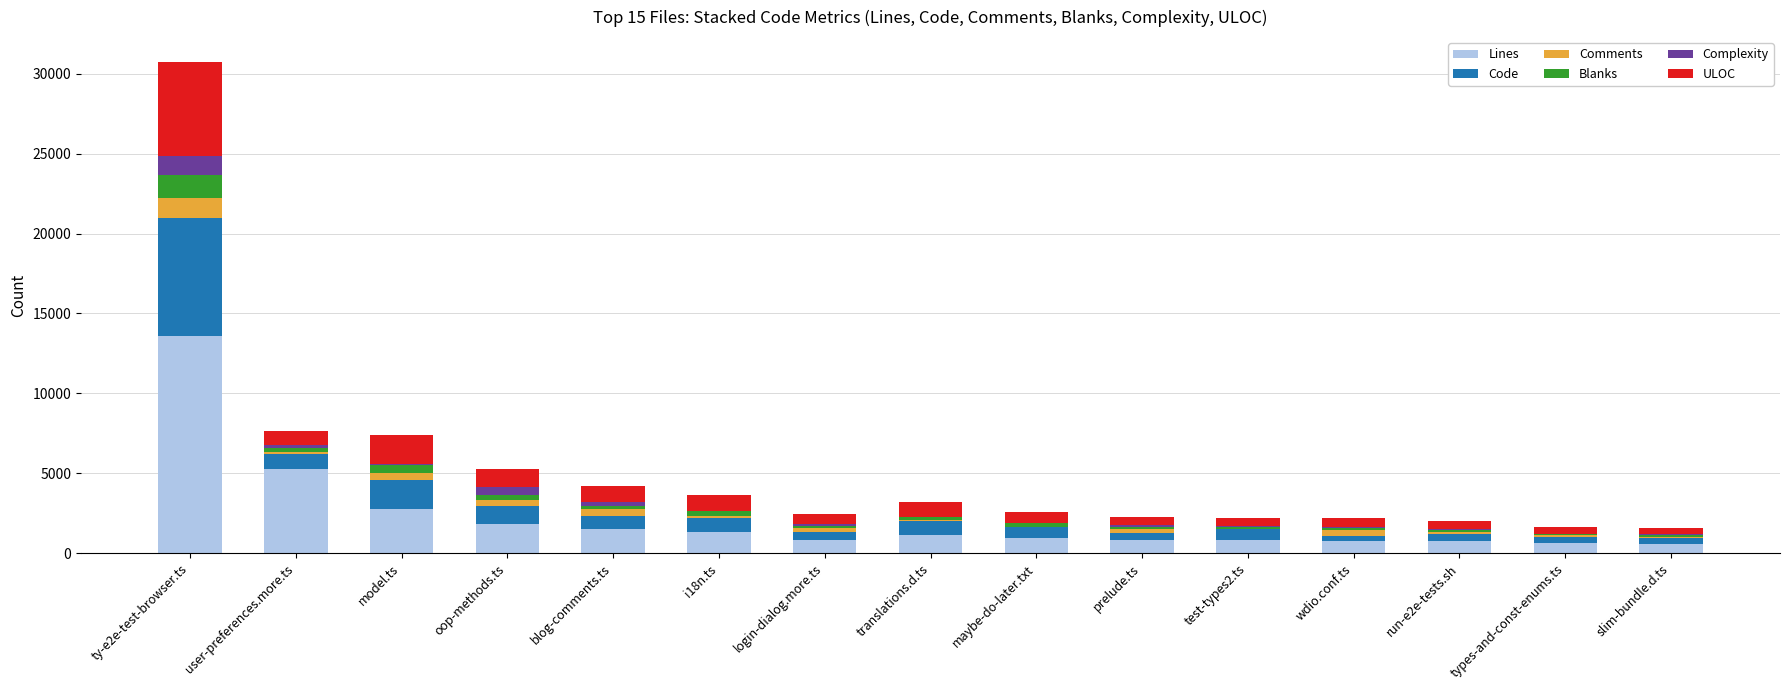

What is the sum of all Lines values?

33470